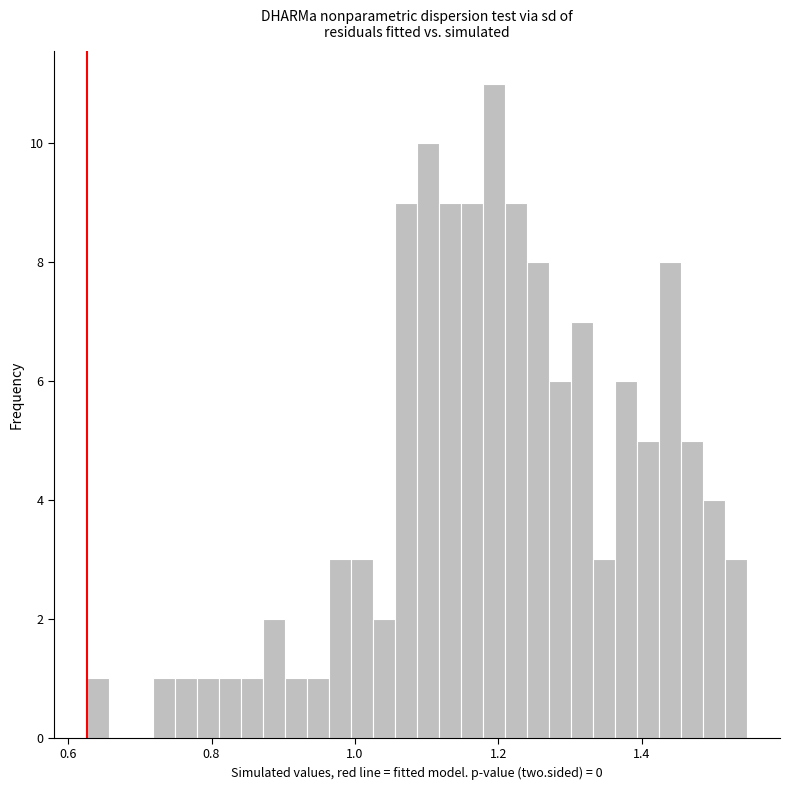

Around what value on the x-axis is the tallest bar? Give the approximate position of its centre, as read against the axis.

1.20